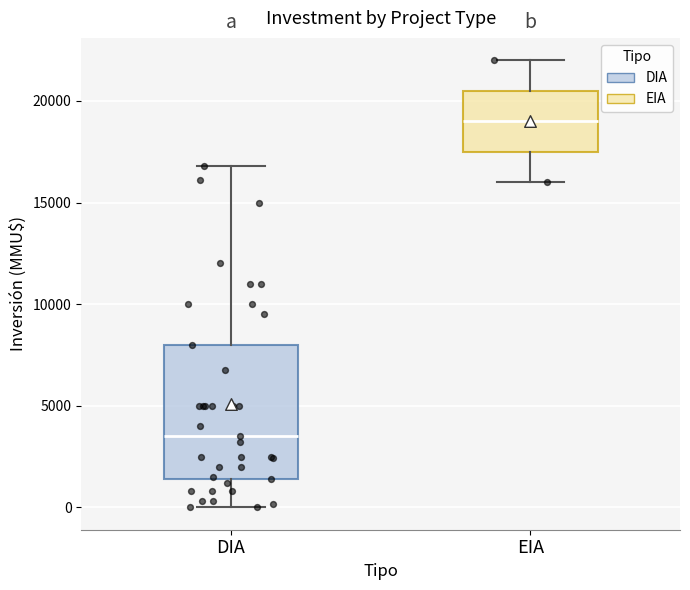

Which box is the tallest, from its lower edge to its upper edge?

DIA